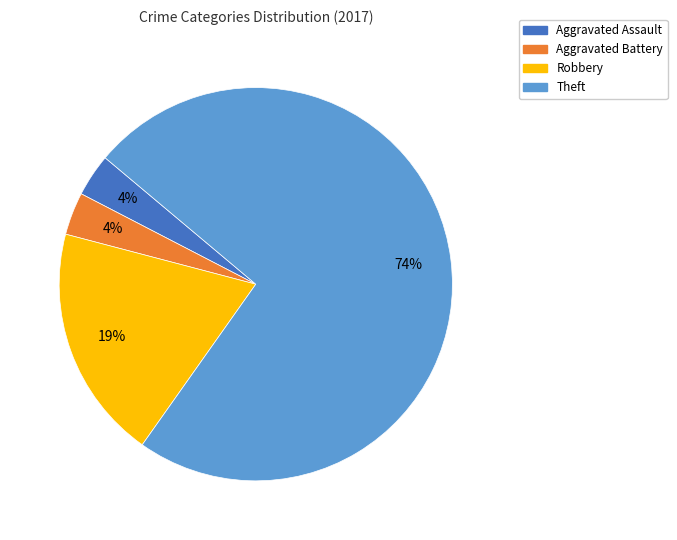

Count the number of slices in the pie.

4